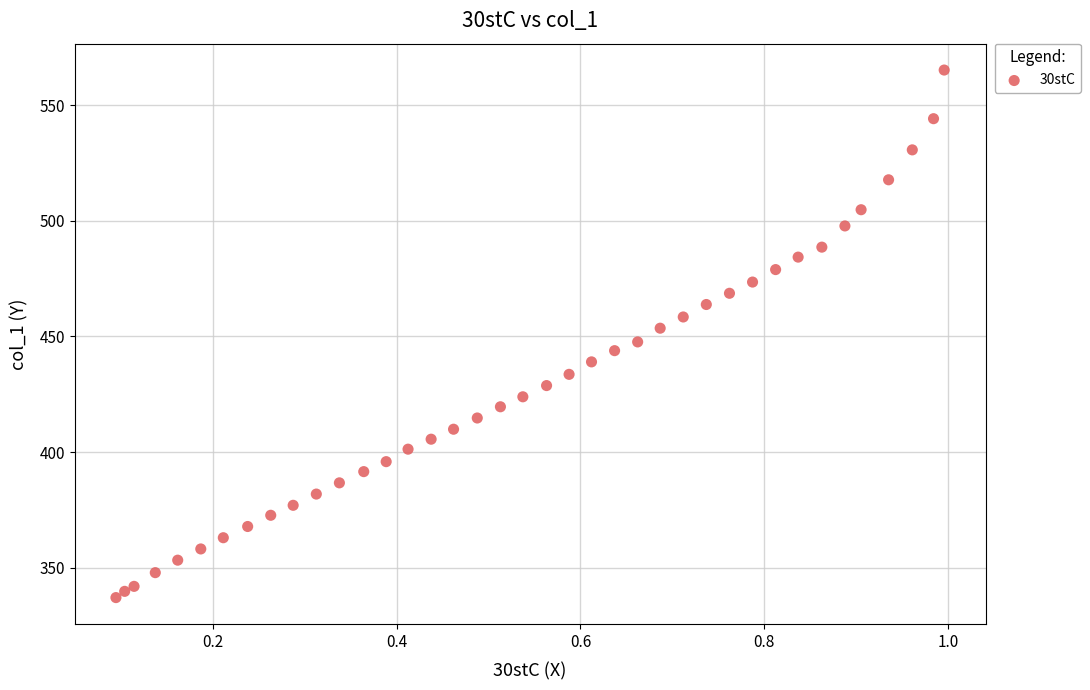

What is the range of X values (max minus min)?

0.9